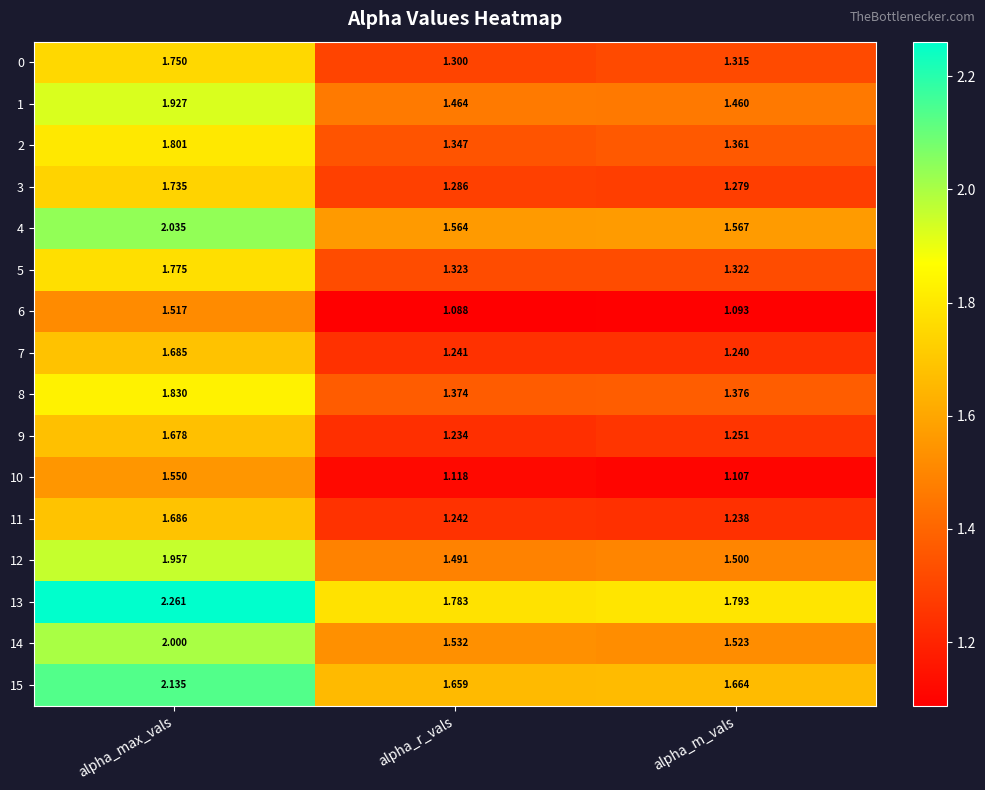

Is the value of 12 at alpha_m_vals greater than the value of 2 at alpha_m_vals?

Yes